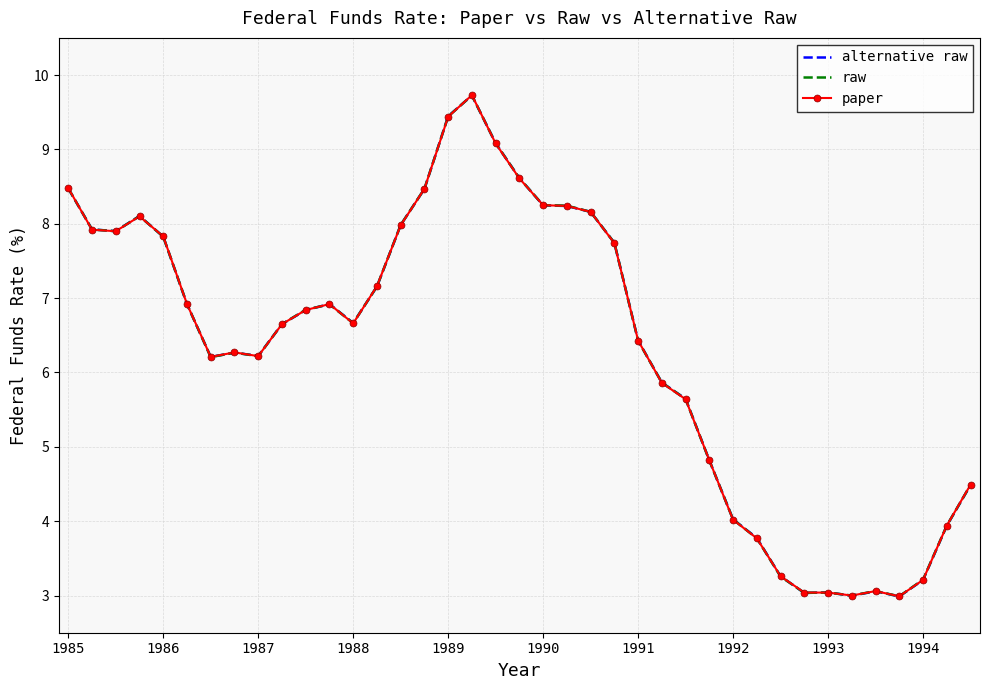

What is the maximum value shown in the chart?

9.7